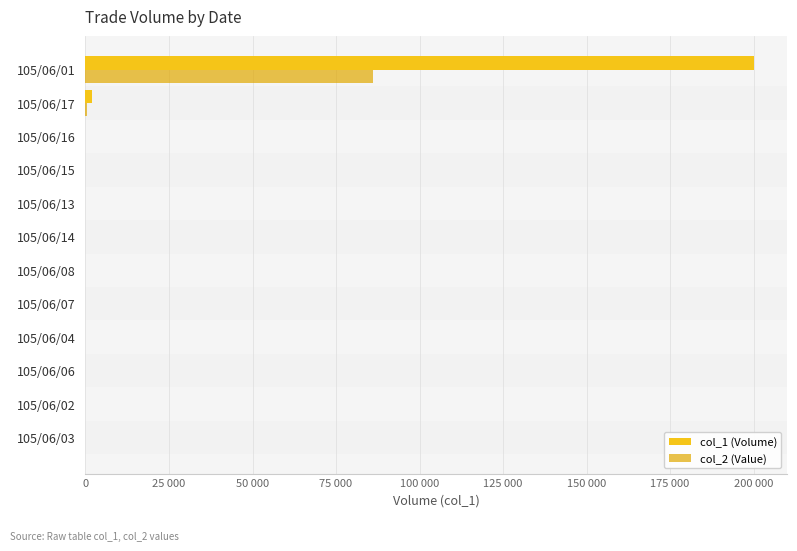

Reading left to right, list all the values displayed in this chart.

col_1 (Volume): 0	0	0	0	0	0	0	0	0	0	2000	200000
col_2 (Value): 0	0	0	0	0	0	0	0	0	0	580	85990